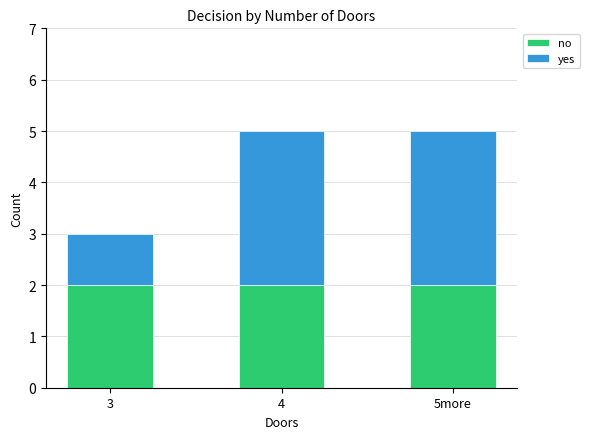

Does the chart contain stacked bars?

Yes